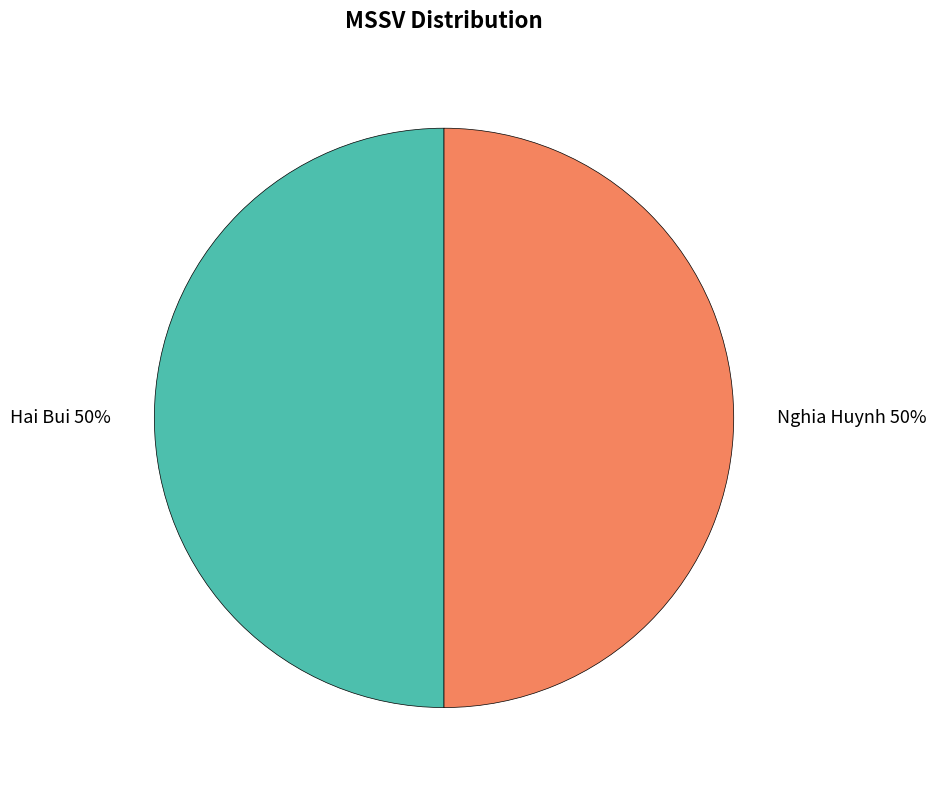

What is the ratio of the value at Nghia Huynh 50% to the value at Hai Bui 50%?

1.0